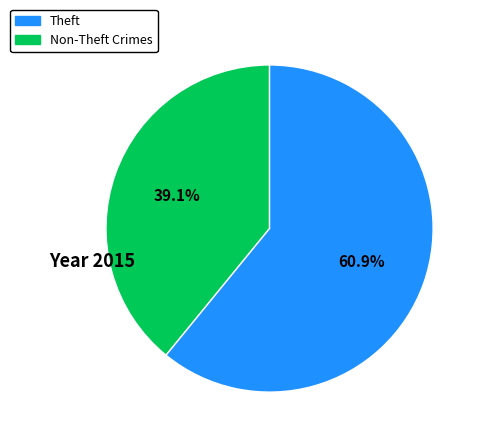

Does any single category account for the majority?

Yes